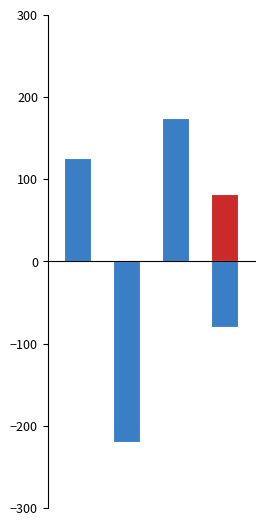

Between 0 and 3, which series saw the biggest shift?

Price (below mean)